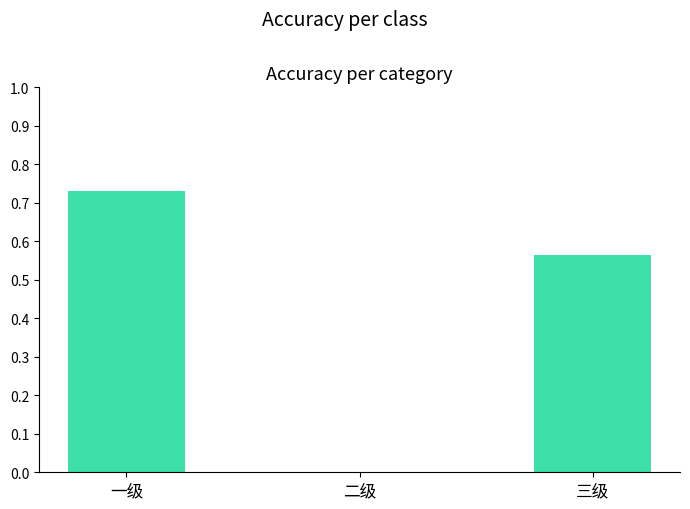

How many data points are above 0?

2